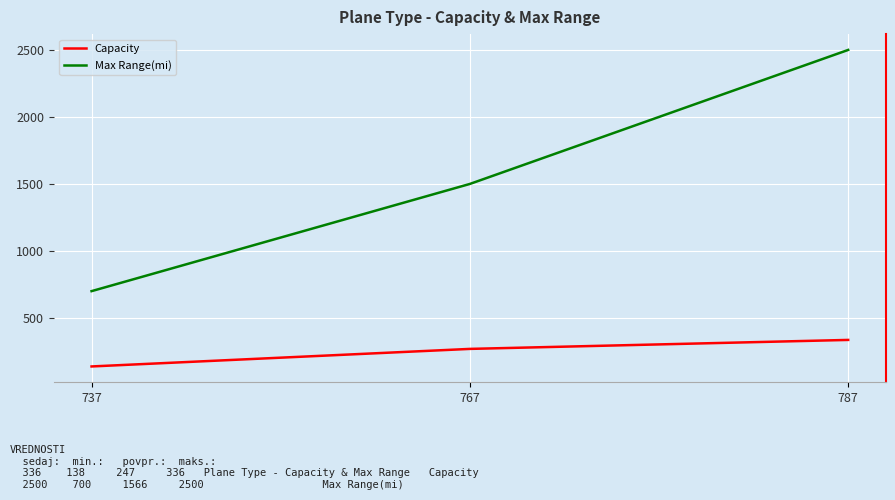

Reading right to left, transcribe all the data shown in this chart.

Capacity: 336	269	138
Max Range(mi): 2500	1500	700